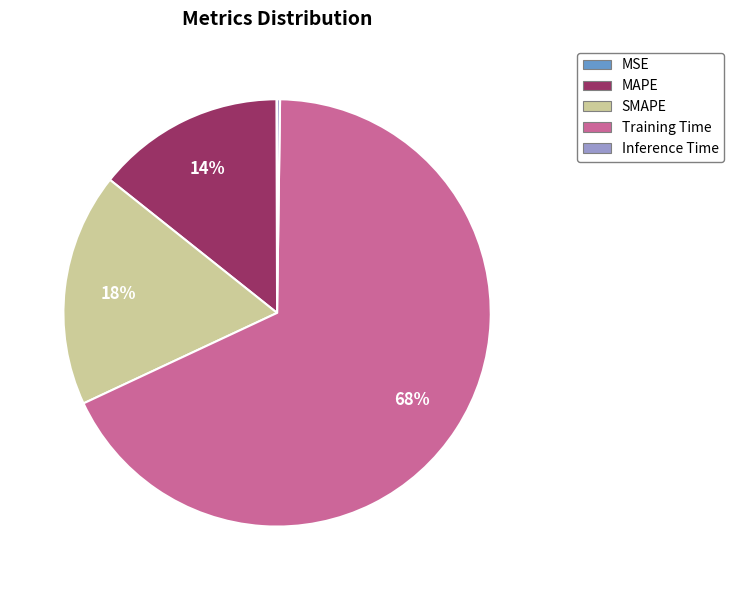

Which slice is the largest?

Training Time